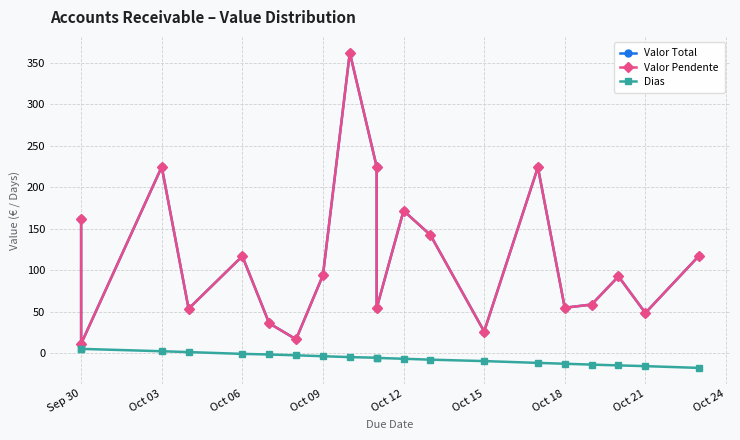

What is the highest value of the Valor Total series?

362.3